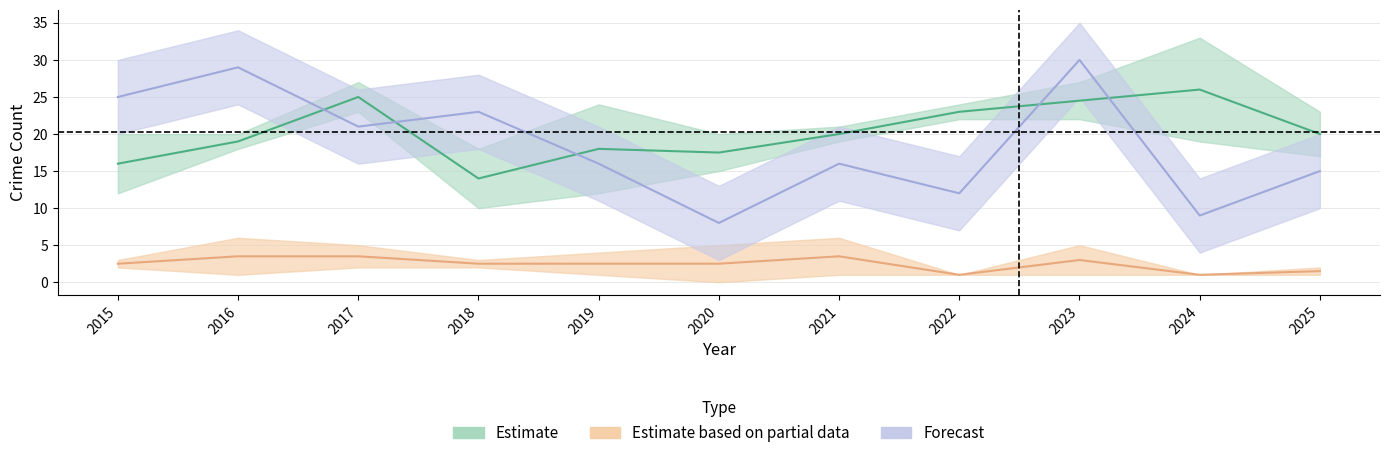

Count the number of categories in the chart.

11